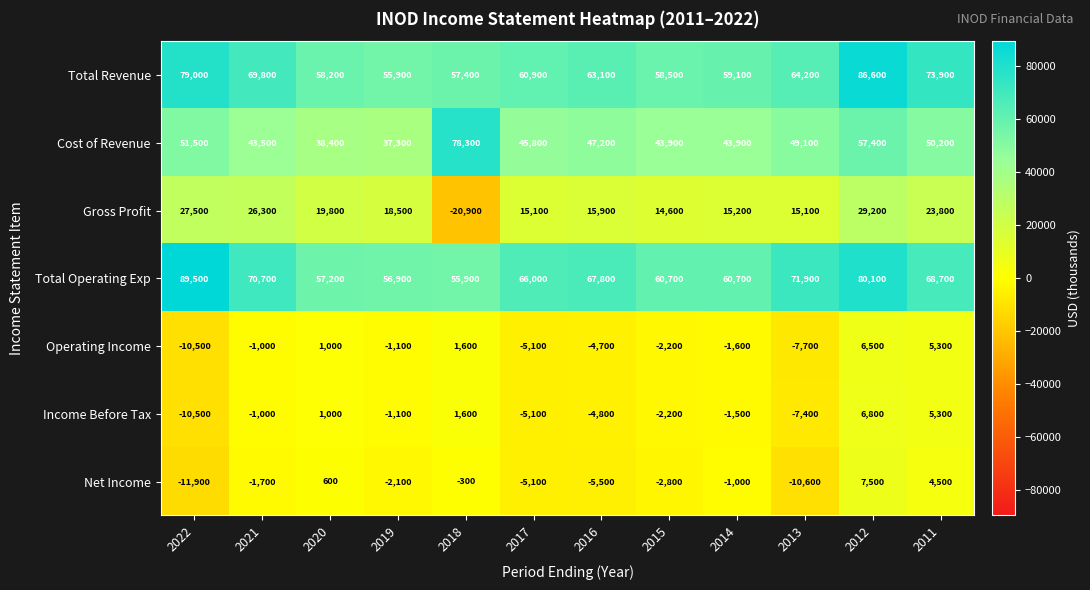

True or false: Income Before Tax has a value of 7468 at 2011.

False